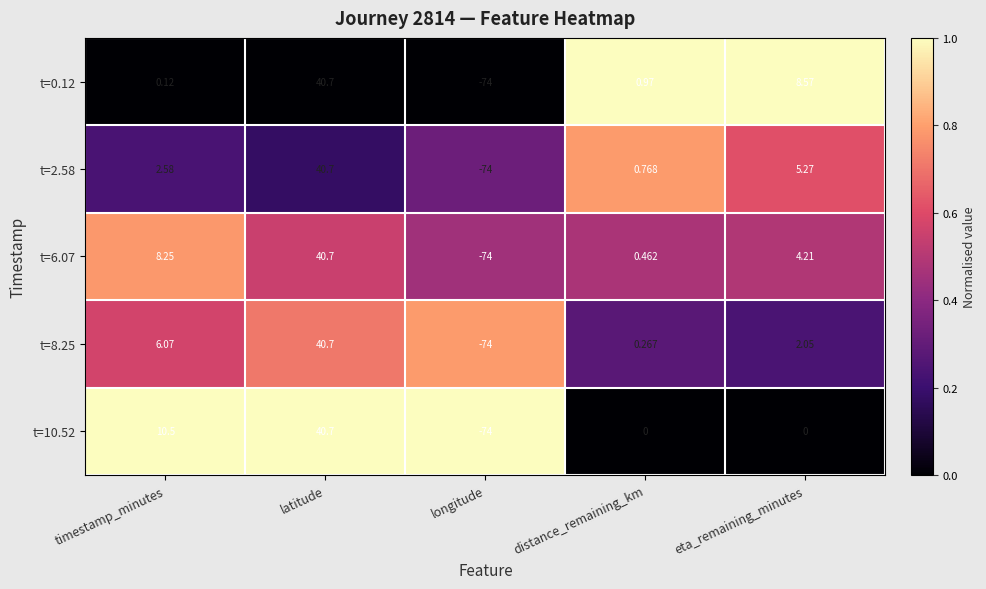

At which category is the sum across all series the highest?

latitude